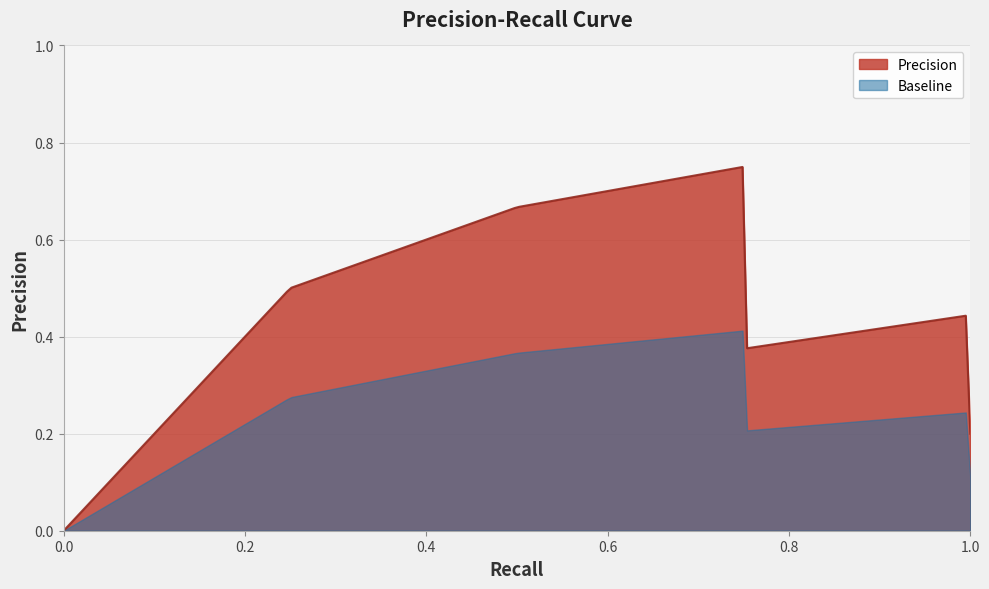

Rank the series by their average value, from highest to lowest.

Precision, Baseline